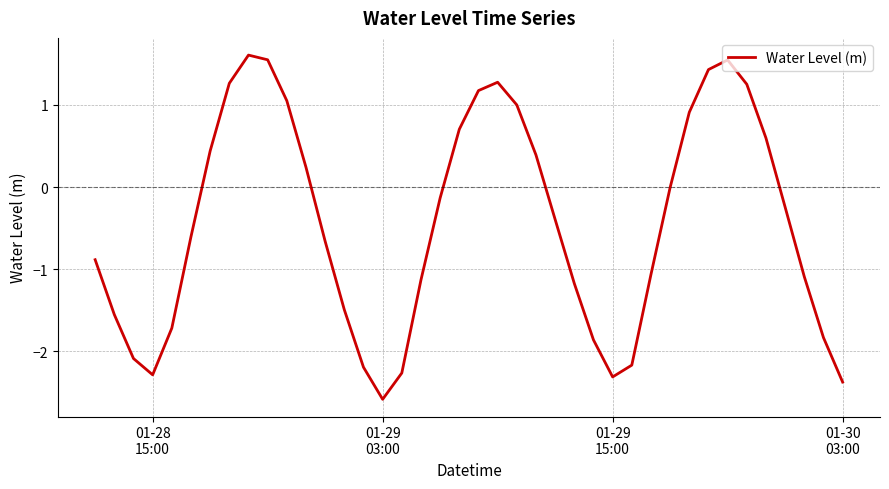

What is the smallest value displayed?

-2.6